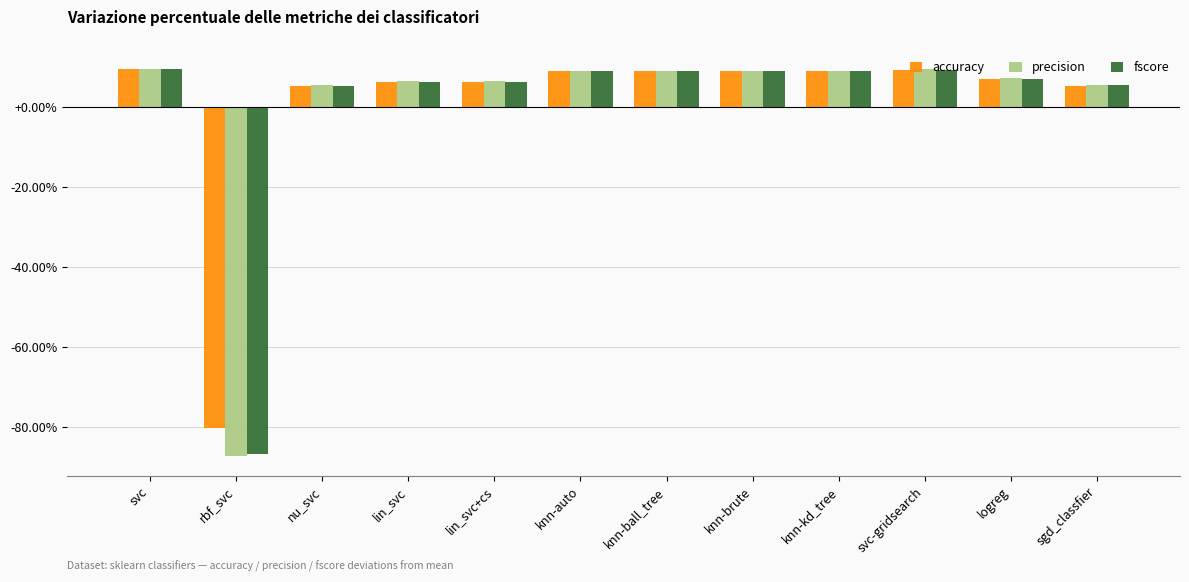

List the series in order of their peak value, lowest first.

accuracy, fscore, precision